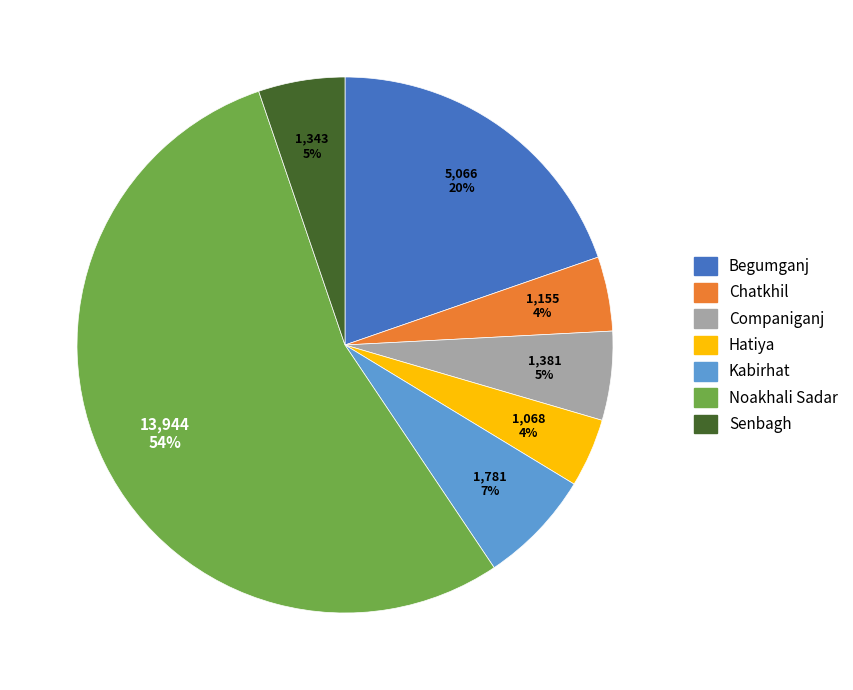

Approximately how many times larger is the value at Hatiya compared to Companiganj?

0.8